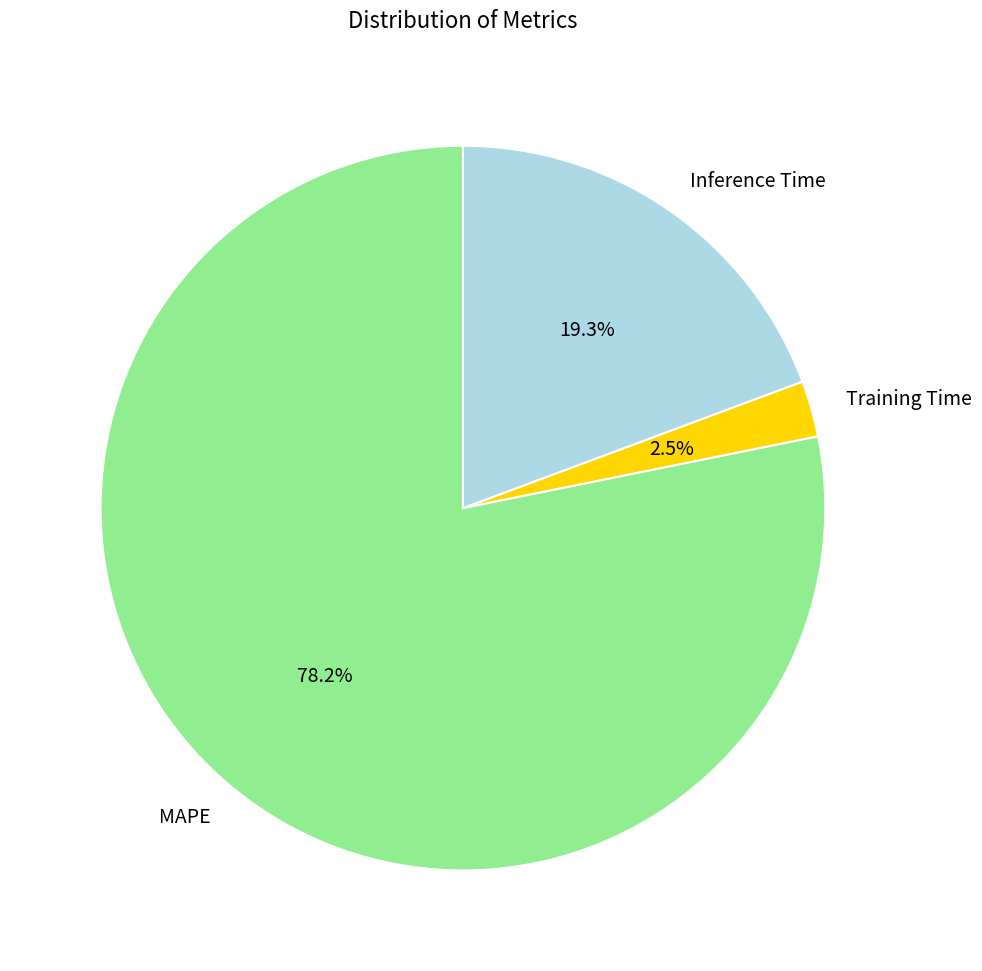

Count the number of slices in the pie.

3